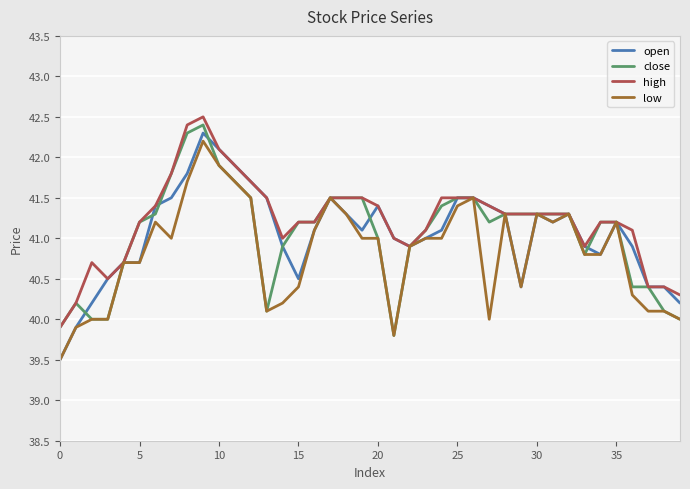

What is the lowest value of the open series?

39.5